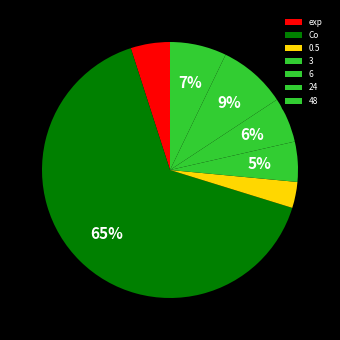

True or false: Co accounts for 55% of the total.

False